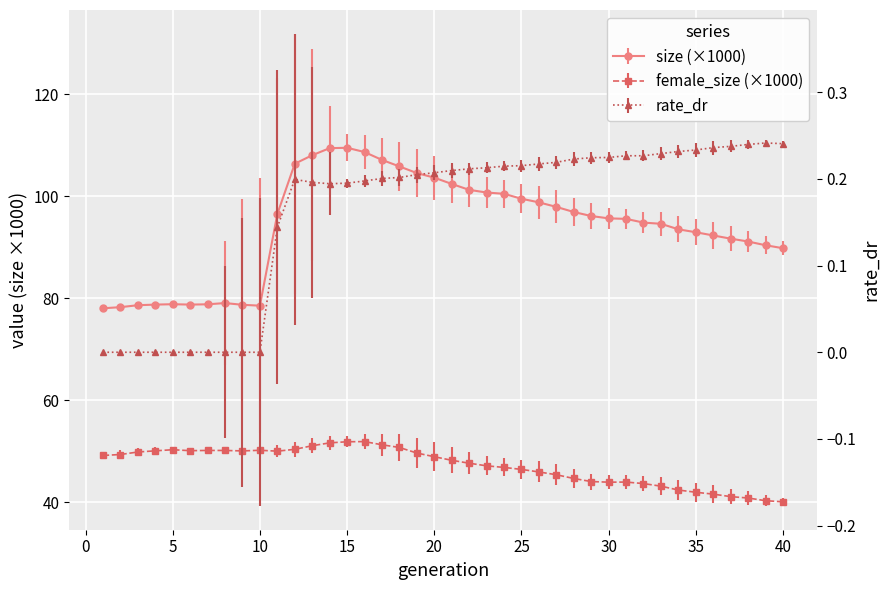

Is it true that size equals 45.3 at 16?

False